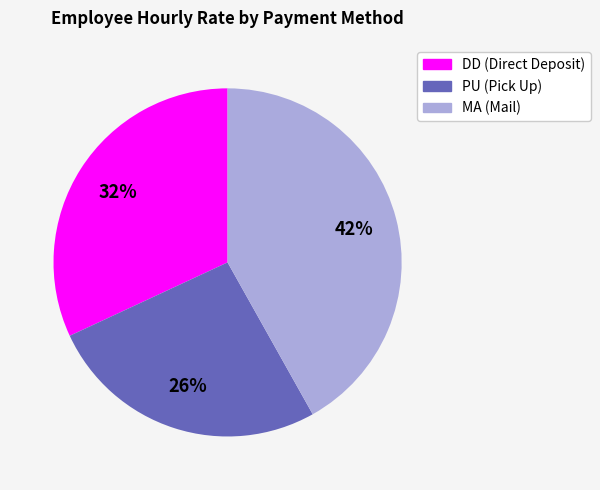

Is there a majority slice in this chart?

No